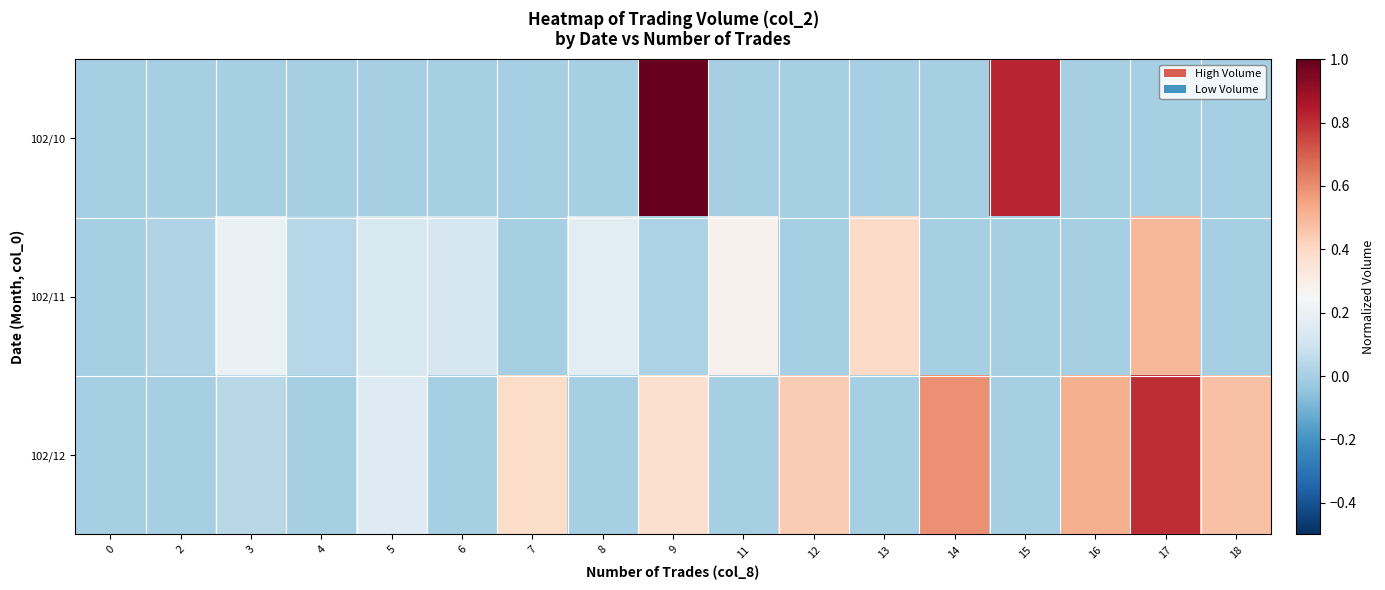

Between 5 and 9, which series saw the biggest shift?

102/10